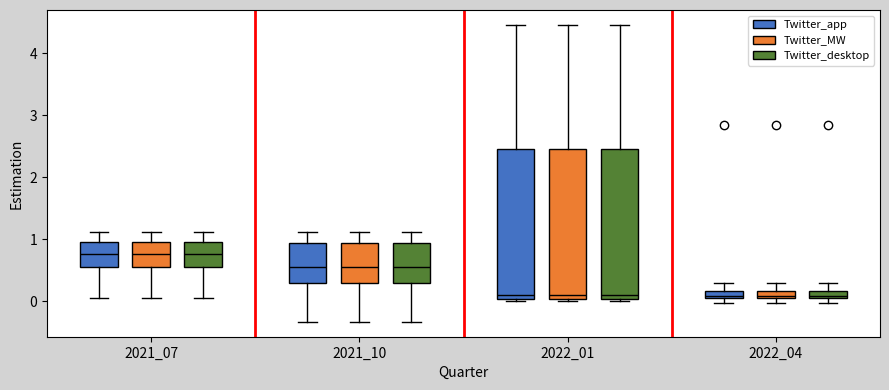

Where does the median line of the box for 2021_07 (Twitter_MW) sit on the y-axis? The values are not printed on the chart, so give them approximately, as read against the axis.

0.8